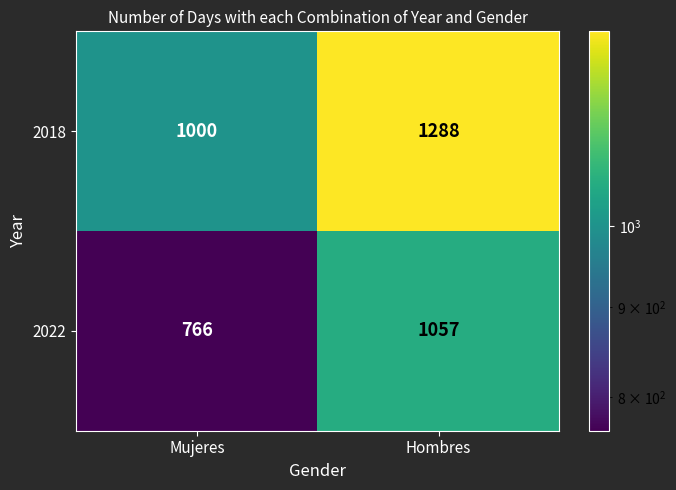

The 2018 series shows 1000 at Mujeres. True or false?

True